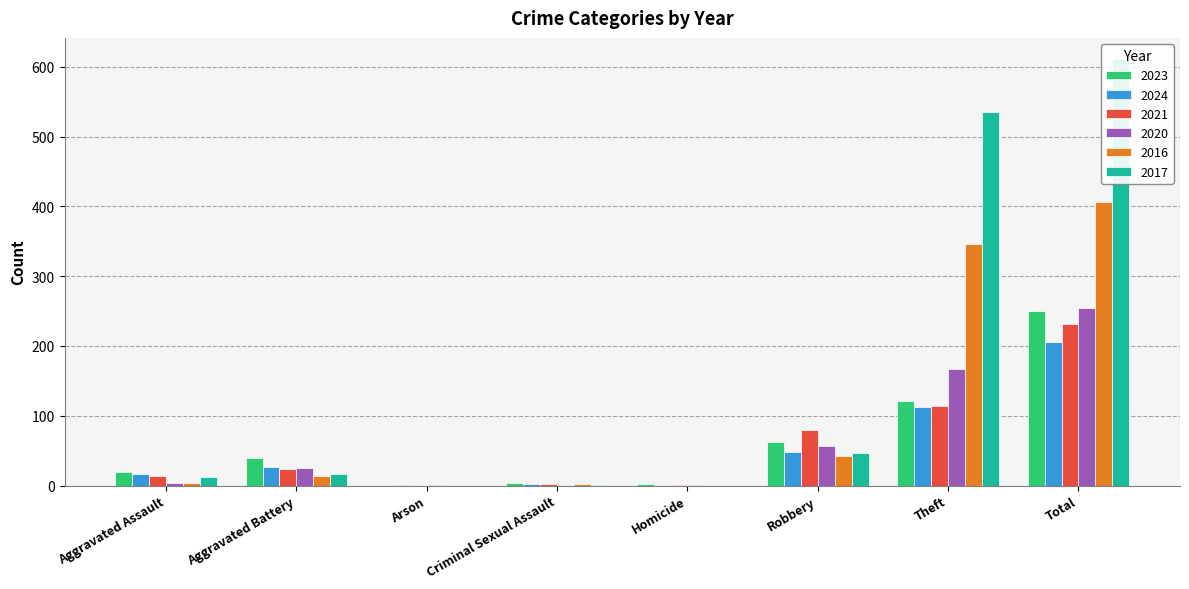

Which series has the largest range (max minus min)?

2017